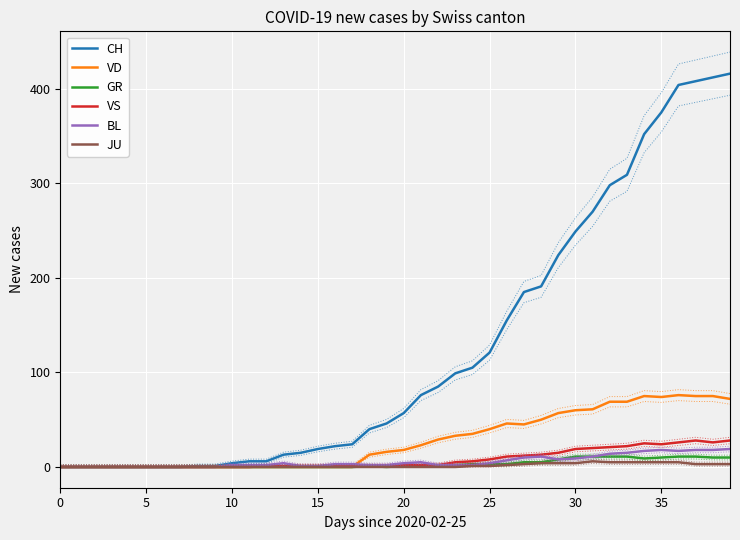

Reading left to right, extract all data points from this chart.

CH: 0	0	0	0	0	0	0	0	1	1	4	6	6	13	15	19	22	24	40	46	57	76	85	99	105	121	155	185	191	224	249	270	298	309	352	375	404	408	412	416
VD: 0	0	0	0	0	0	0	0	0	0	0	0	0	0	0	0	0	0	13	16	18	23	29	33	35	40	46	45	50	57	60	61	69	69	75	74	76	75	75	72
GR: 0	0	0	0	0	0	0	0	0	0	0	0	0	0	0	0	0	0	1	0	1	1	1	2	3	3	3	5	5	8	11	11	11	11	9	10	11	11	10	10
VS: 0	0	0	0	0	0	0	0	0	0	0	0	1	1	1	1	1	1	1	1	2	2	2	5	6	8	11	12	13	15	19	20	21	22	25	24	26	28	26	28
BL: 0	0	0	0	0	0	0	0	0	0	2	2	2	4	1	1	3	3	2	2	4	5	2	2	2	4	7	10	11	8	9	11	14	15	17	18	17	18	18	19
JU: 0	0	0	0	0	0	0	0	0	0	0	0	0	0	0	0	0	0	0	0	0	0	0	0	1	1	2	3	4	4	4	6	5	5	5	5	5	3	3	3